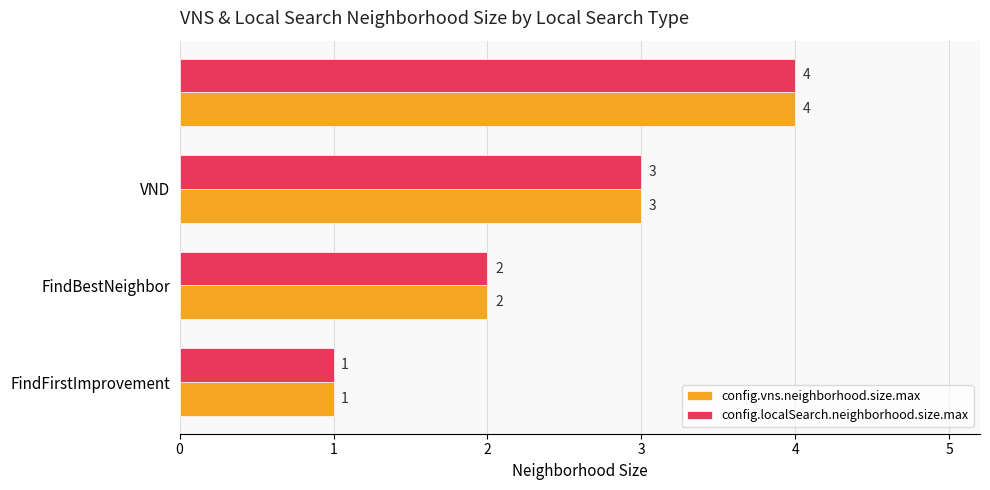

How many data points does each series have?

4